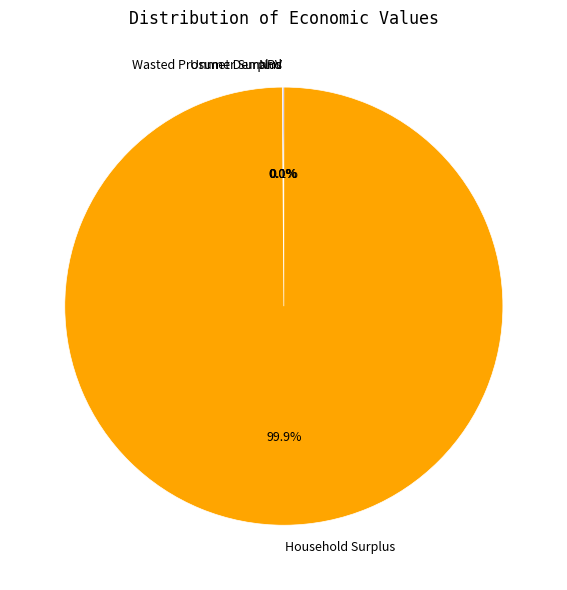

Which category has the biggest portion of the pie?

Household Surplus